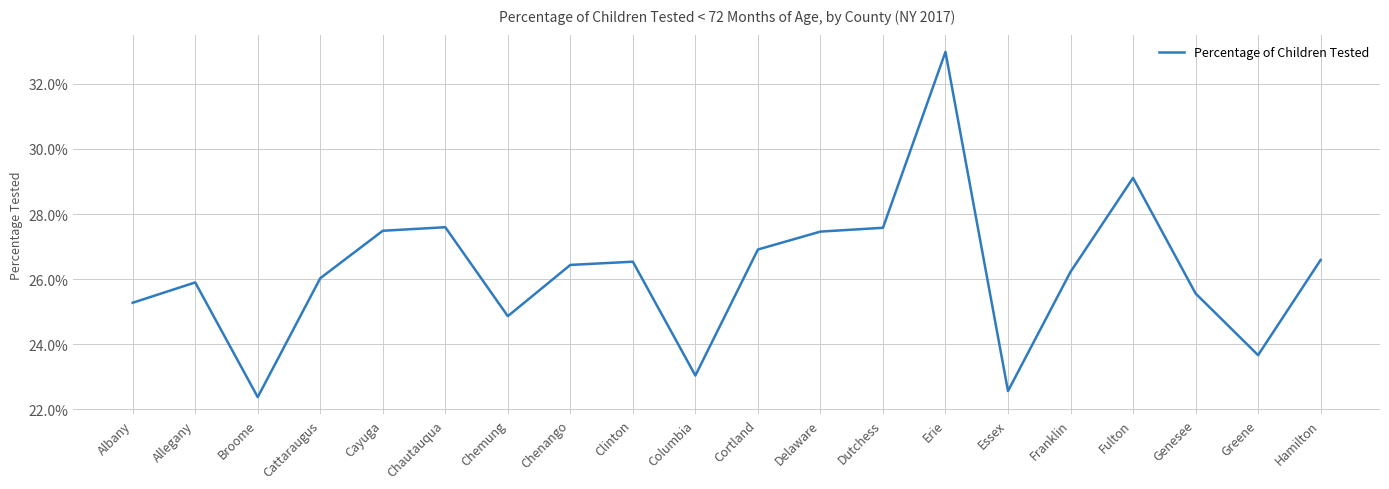

Rank the categories by value from highest to lowest.

Erie, Fulton, Chautauqua, Dutchess, Cayuga, Delaware, Cortland, Hamilton, Clinton, Chenango, Franklin, Cattaraugus, Allegany, Genesee, Albany, Chemung, Greene, Columbia, Essex, Broome